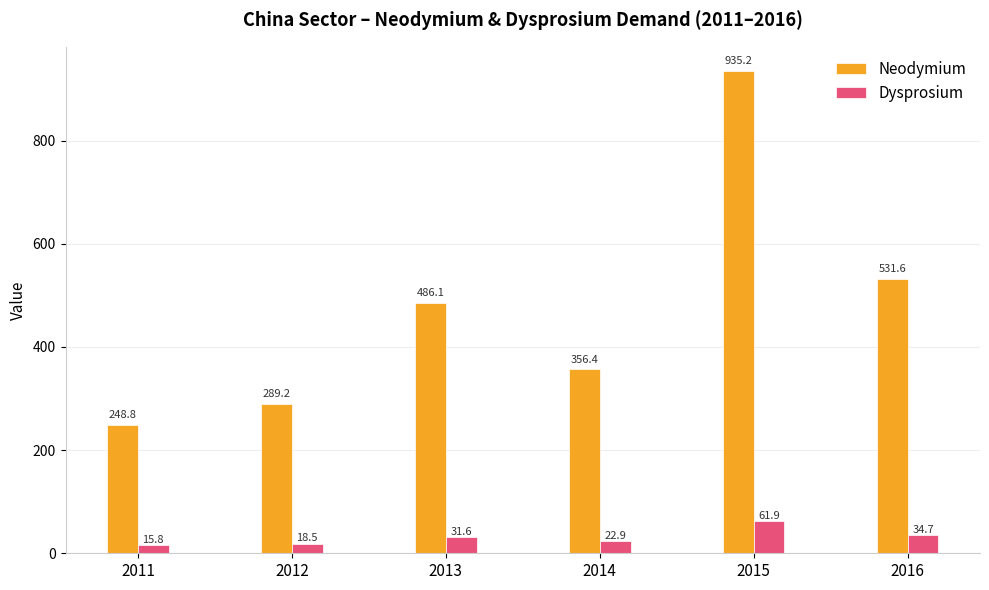

List the series in order of their overall mean, highest first.

Neodymium, Dysprosium